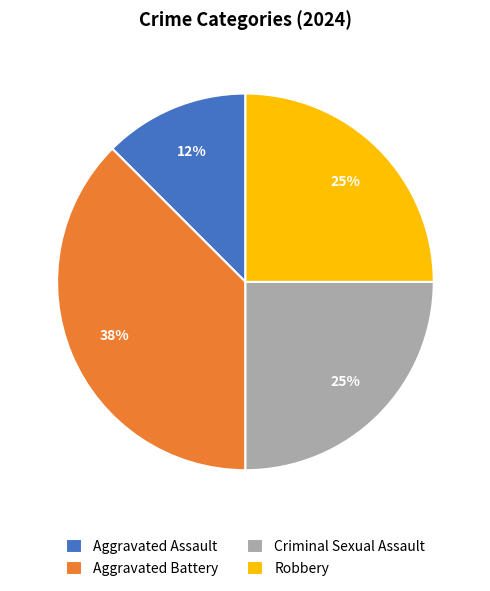

How many slices are in this pie chart?

4